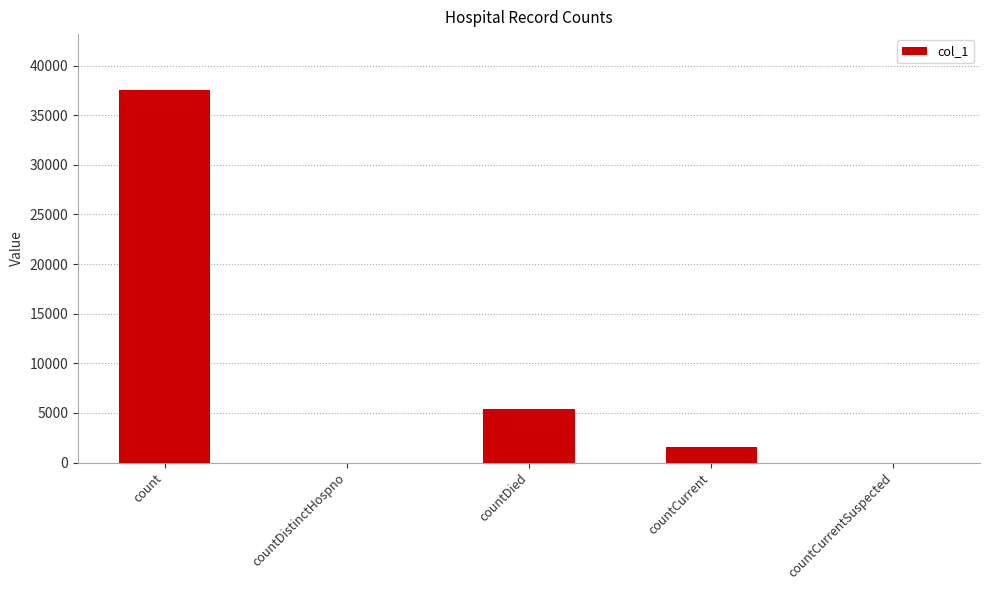

Which has a higher value, countDistinctHospno or countDied?

countDied